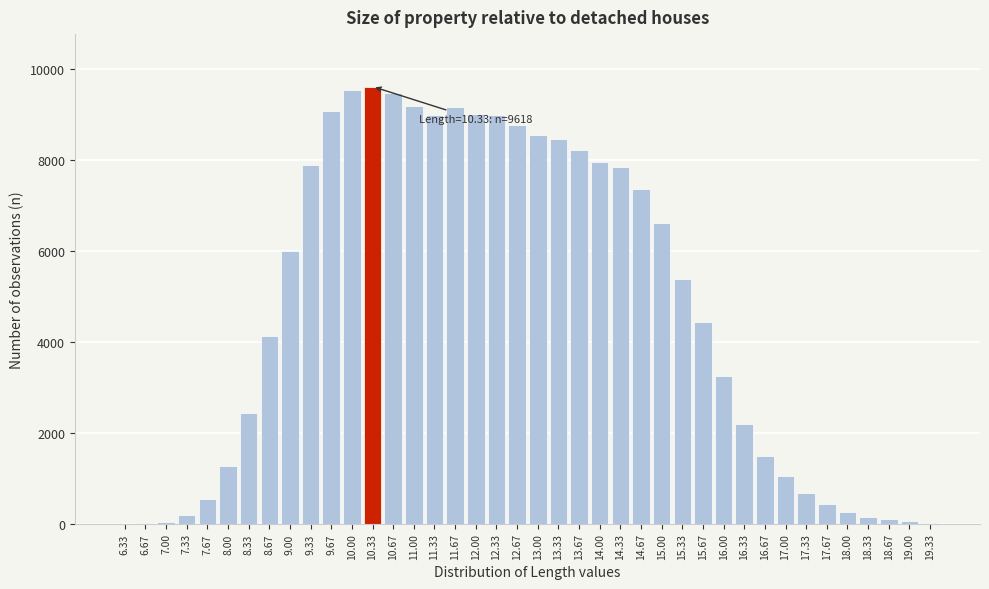

What is the change in value from 9.33 to 12.67?

+892